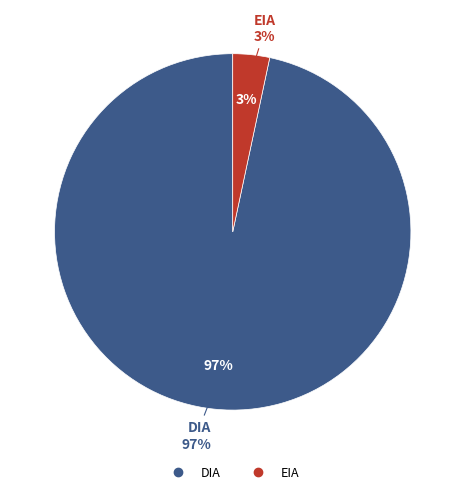

Is there any slice that represents more than half of the pie?

Yes